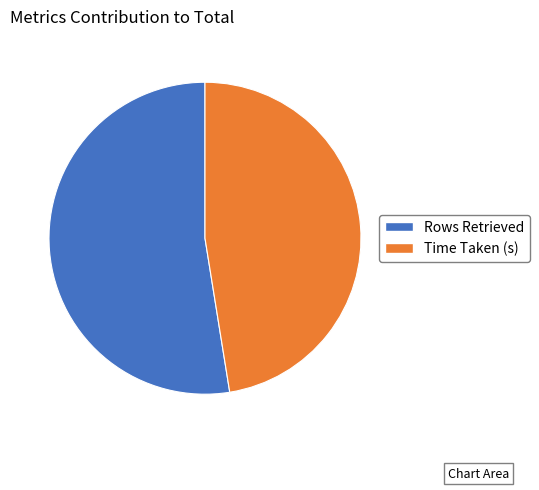

How many segments does this pie chart have?

2